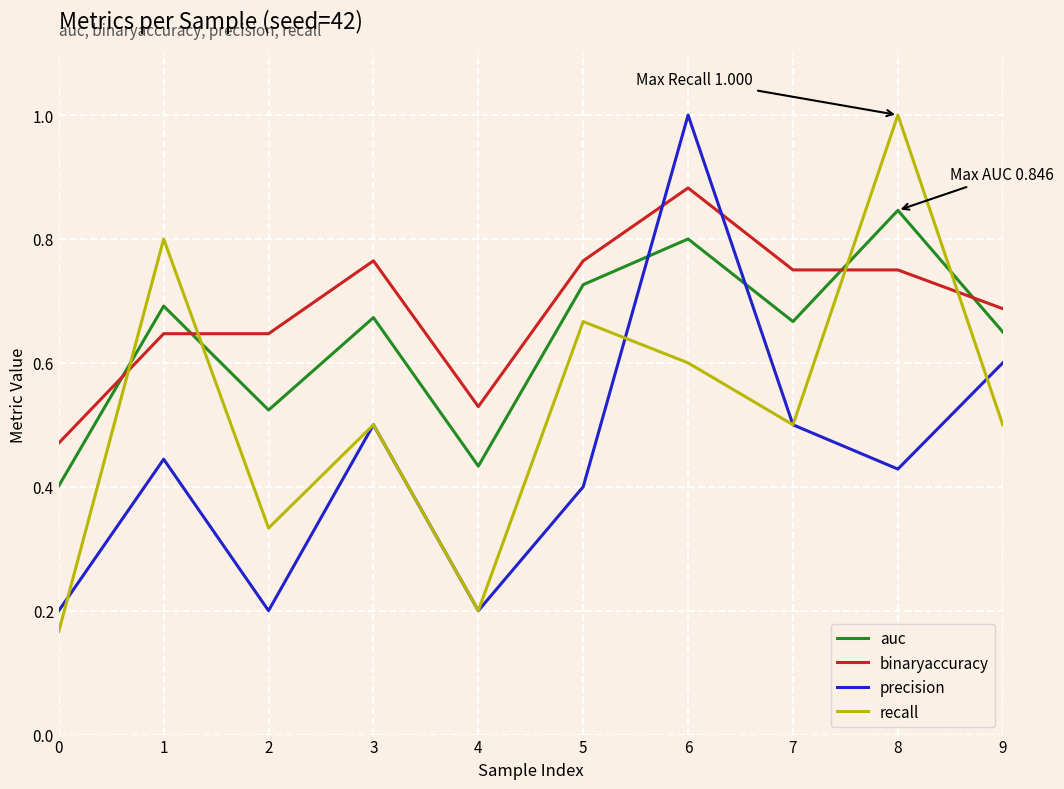

Does the chart display data point markers on the line(s)?

No